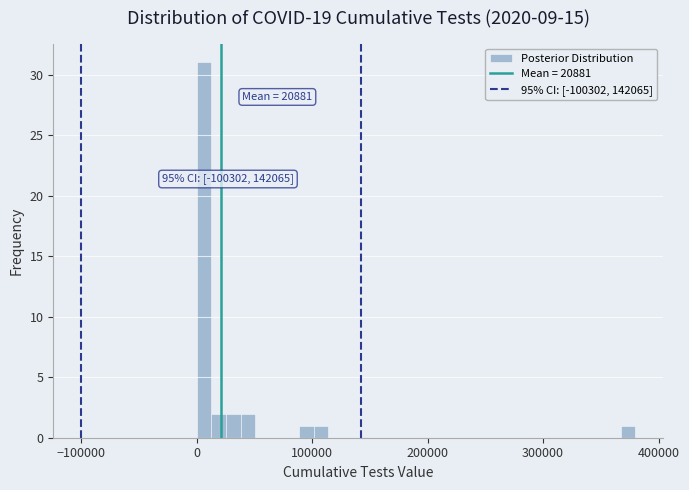

Around what value on the x-axis is the tallest bar? Give the approximate position of its centre, as read against the axis.

10000